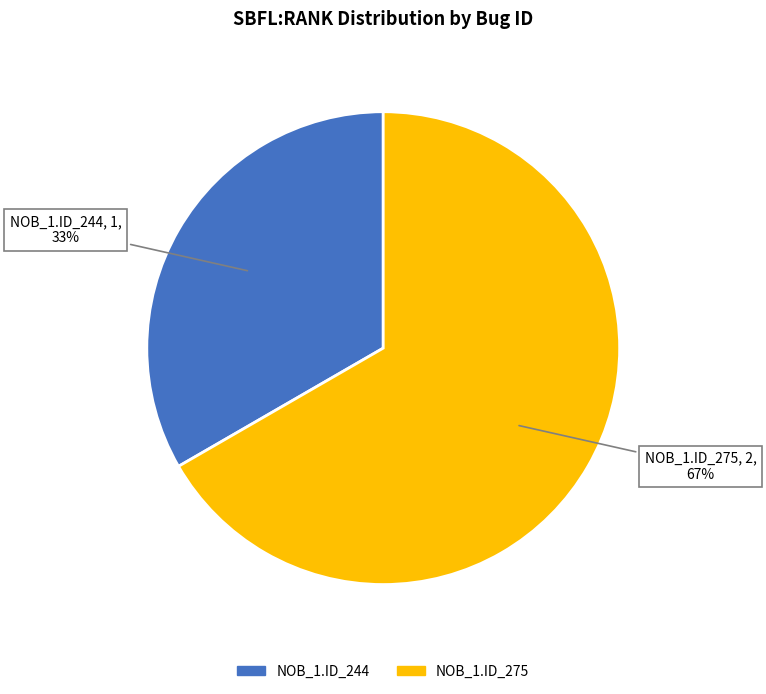

Is there any slice that represents more than half of the pie?

Yes